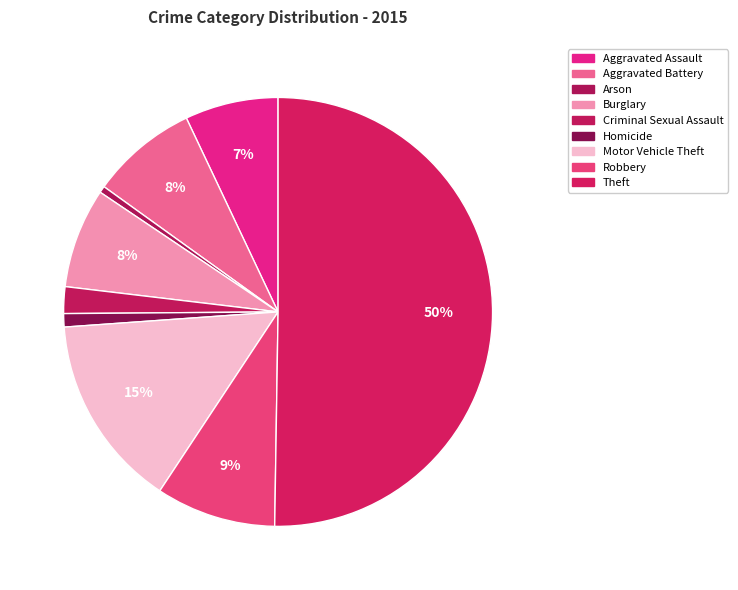

What is the largest slice in the pie chart?

Theft